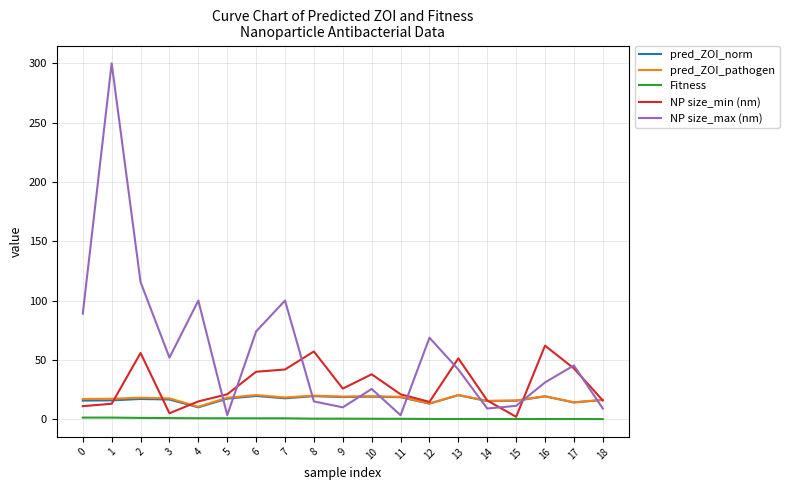

Is it true that pred_ZOI_norm equals 14.1 at 17?

True